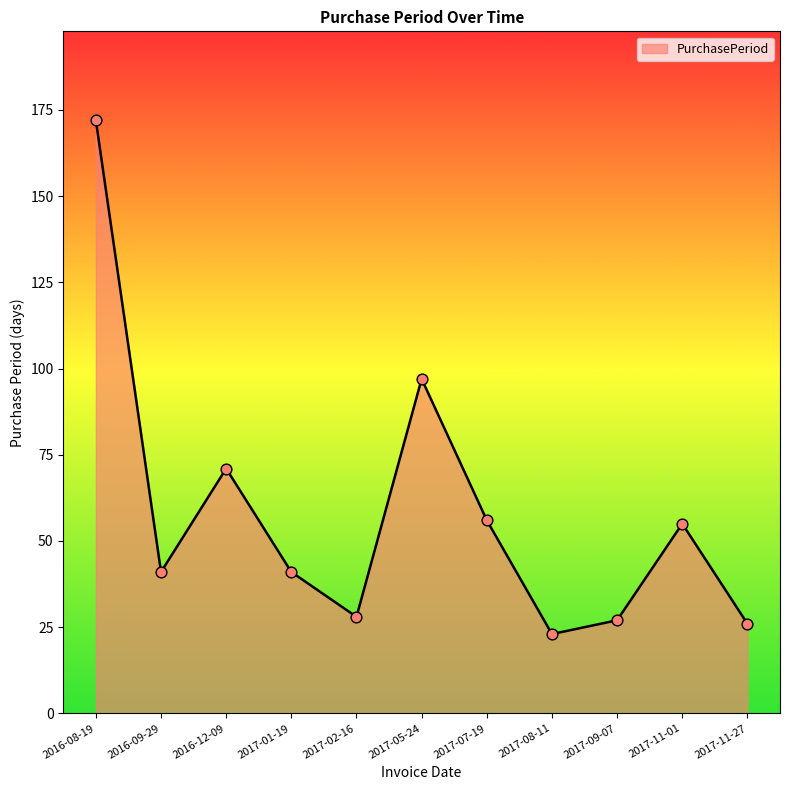

What is the ratio of the value at 2017-09-07 to the value at 2017-05-24?

0.3